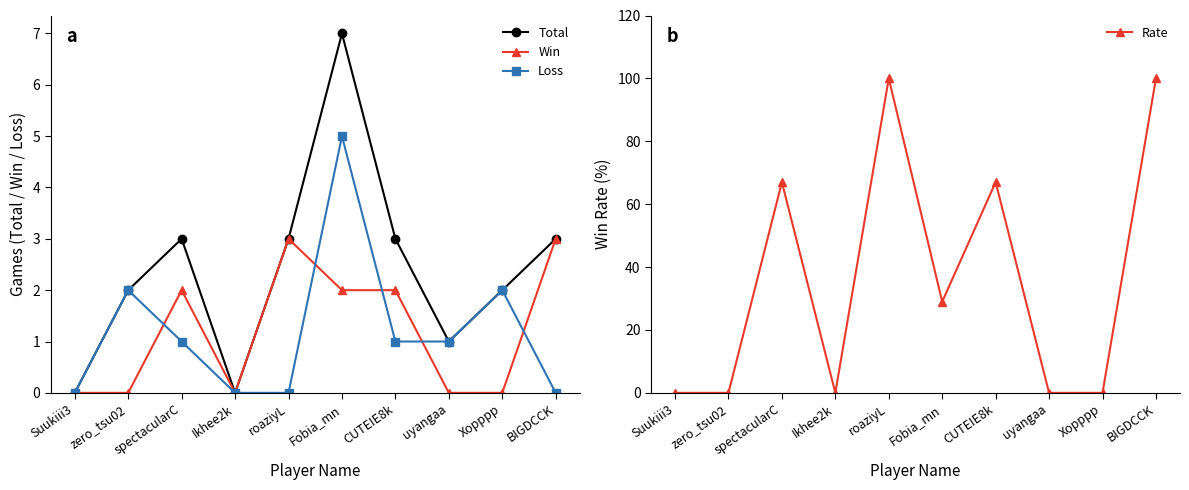

Rank the series at CUTEIE8k from lowest to highest value.

Loss, Win, Total, Rate